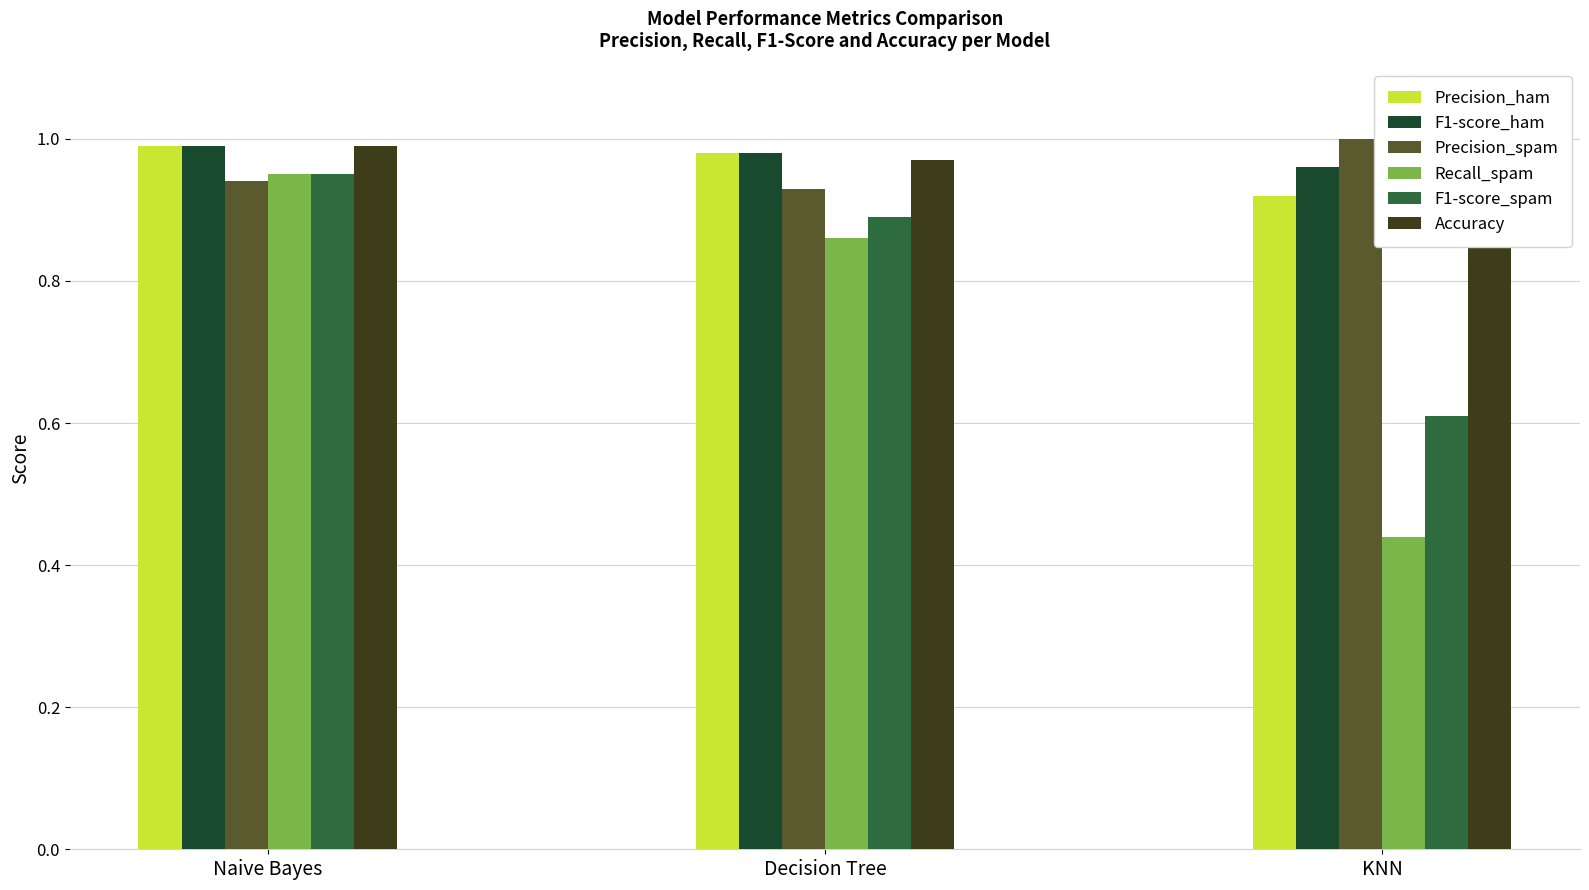

Which has a higher value, Decision Tree or Naive Bayes?

Naive Bayes